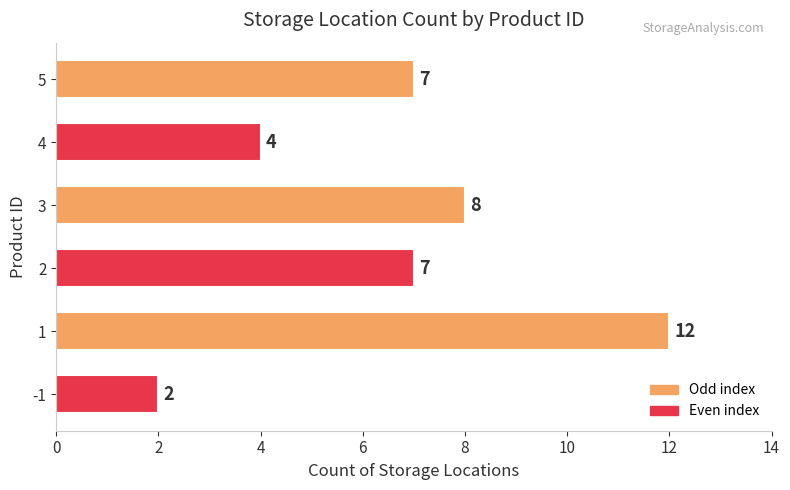

What is the difference between the values at 3 and 4?

4